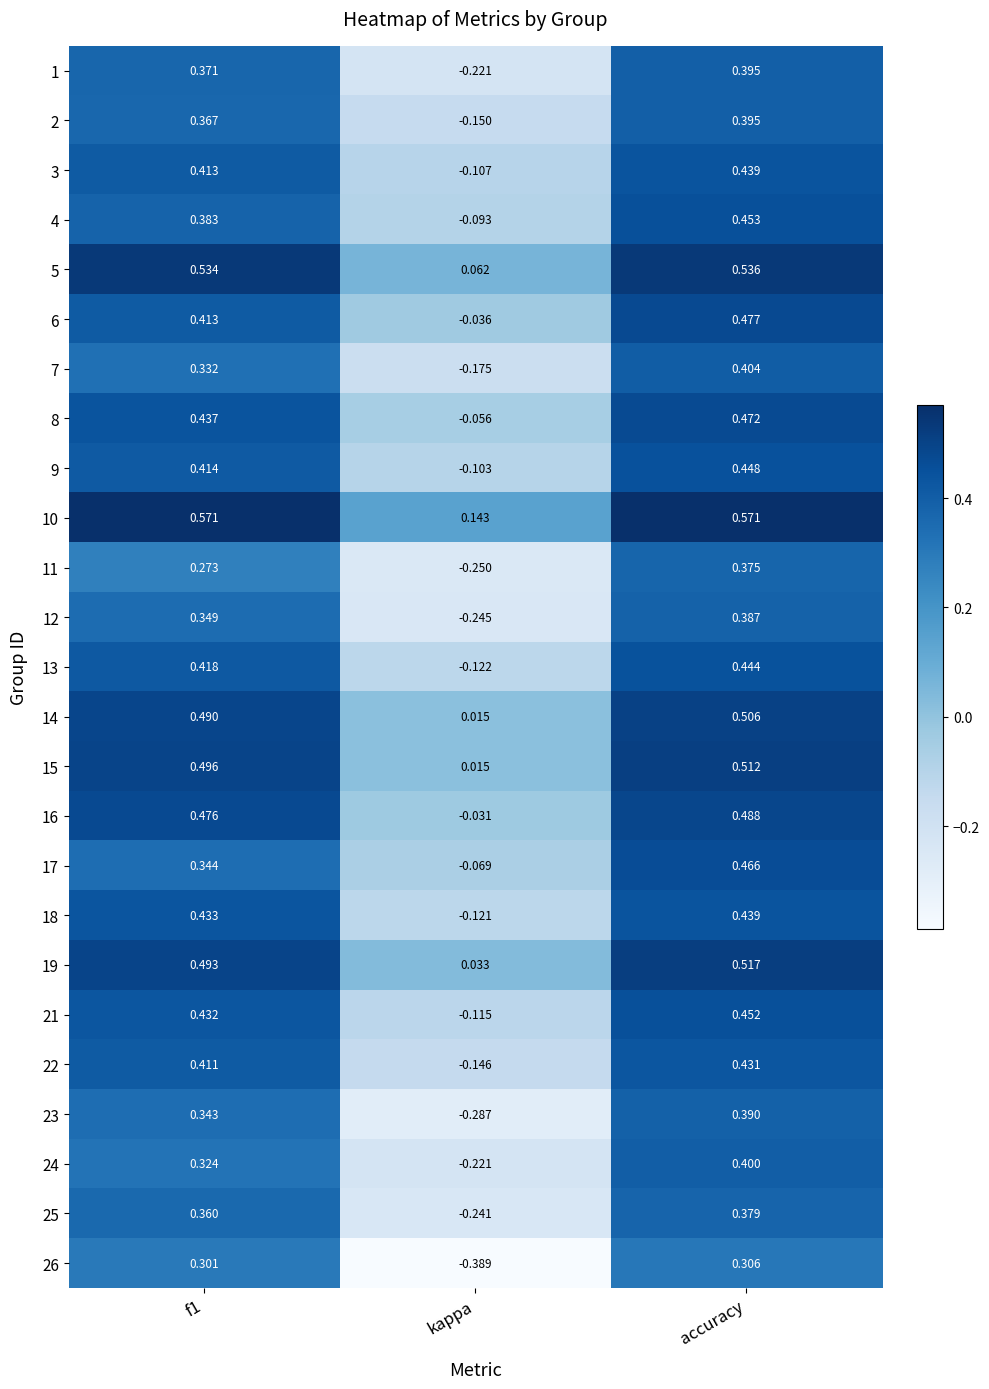

Which category has the lowest value in the 25 series?

kappa